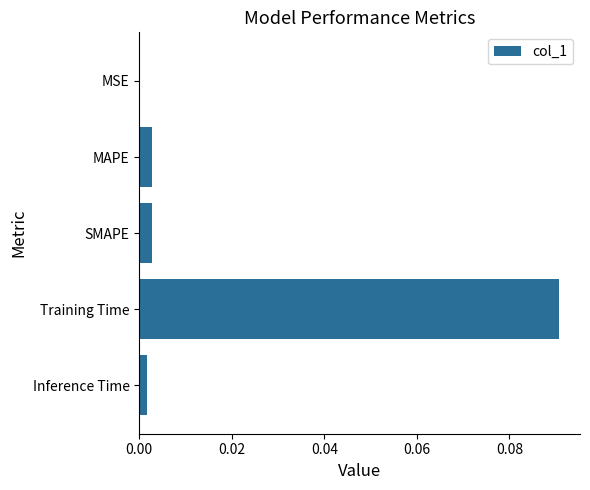

Is it true that the value at MAPE is 0.0?

True